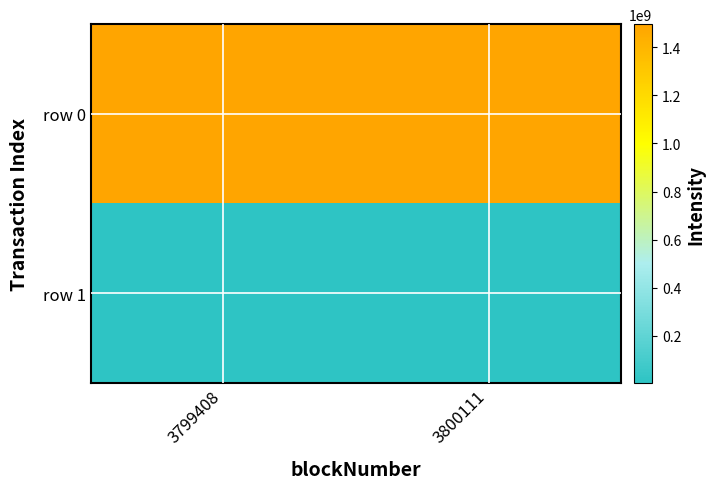

Which series has the largest total across all categories?

row 0